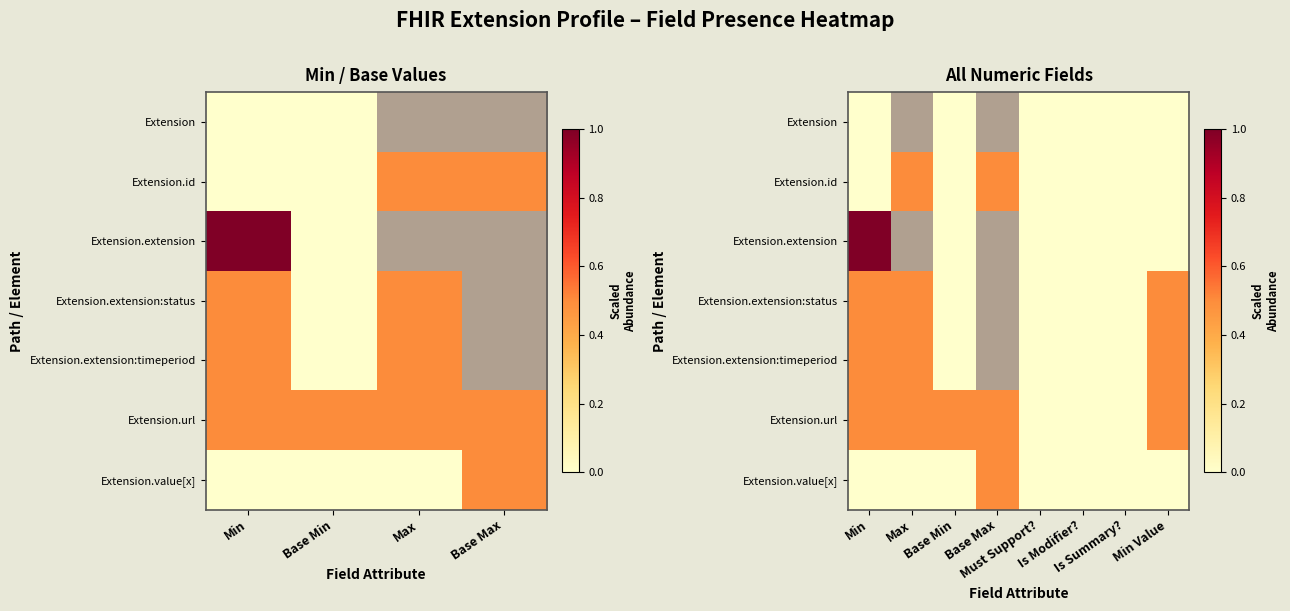

Rank the series by their maximum value, from highest to lowest.

Extension.extension, Extension.id, Extension.extension:status, Extension.extension:timeperiod, Extension.url, Extension.value[x], Extension